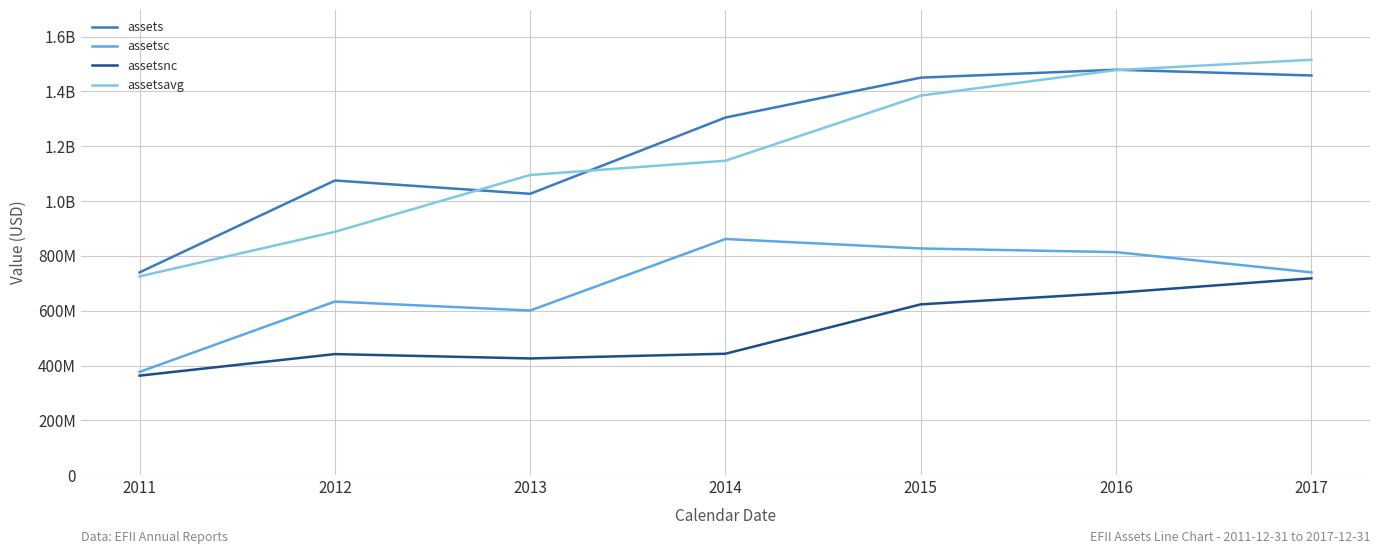

What is the approximate value of assetsnc at 2016?

665400000